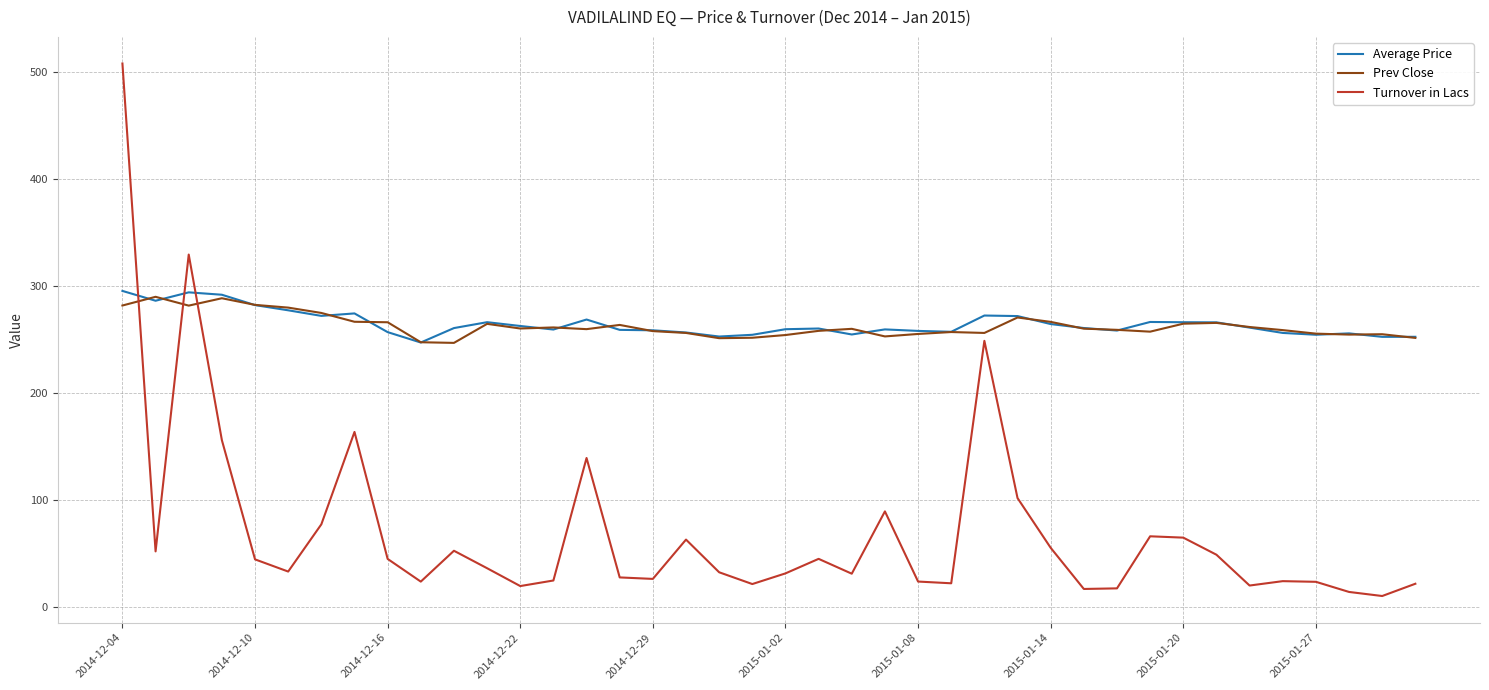

What is the maximum value for Average Price?

295.3